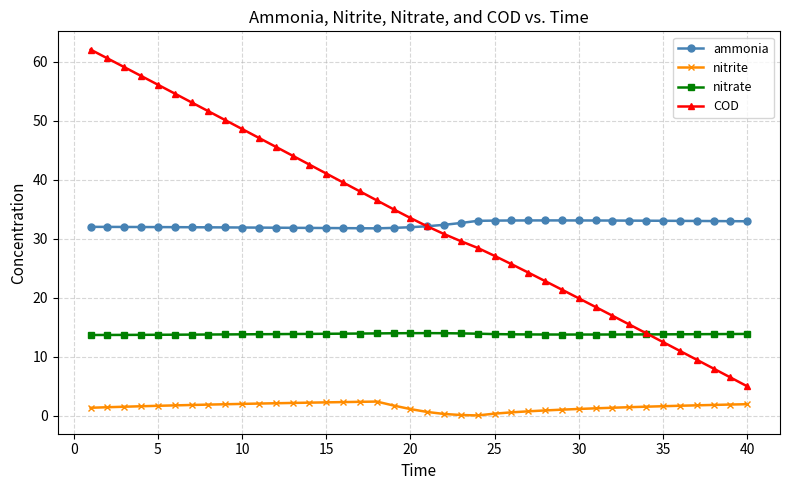

Count the number of categories in the chart.

40